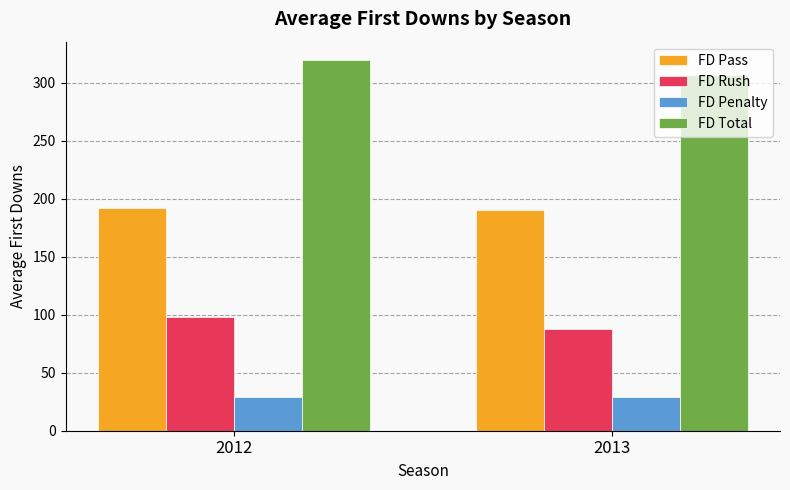

What is the difference between the maximum and minimum values in the FD Penalty series?

0.3